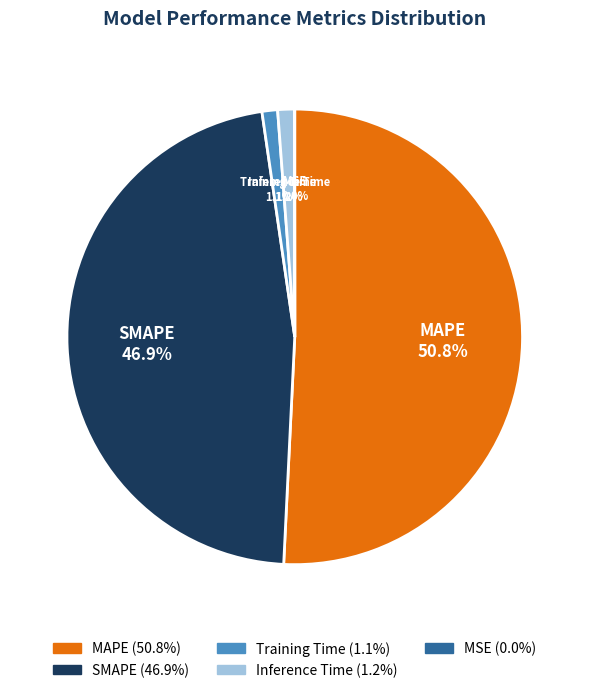

What percentage is the Training Time slice, to the nearest percent?

1%